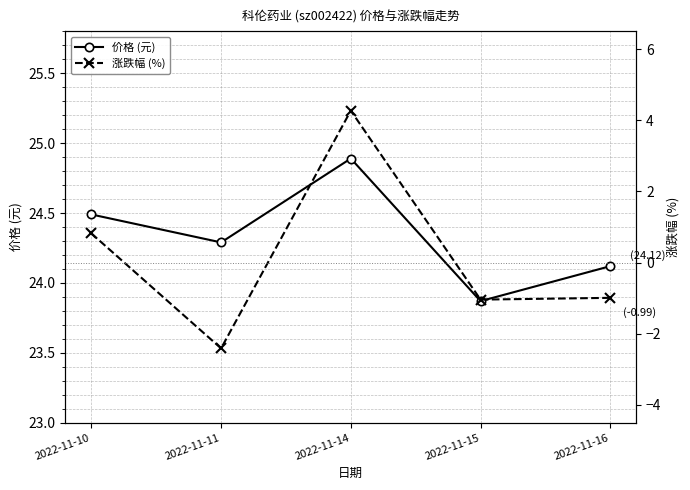

Which label corresponds to the largest value in the chart?

2022-11-14